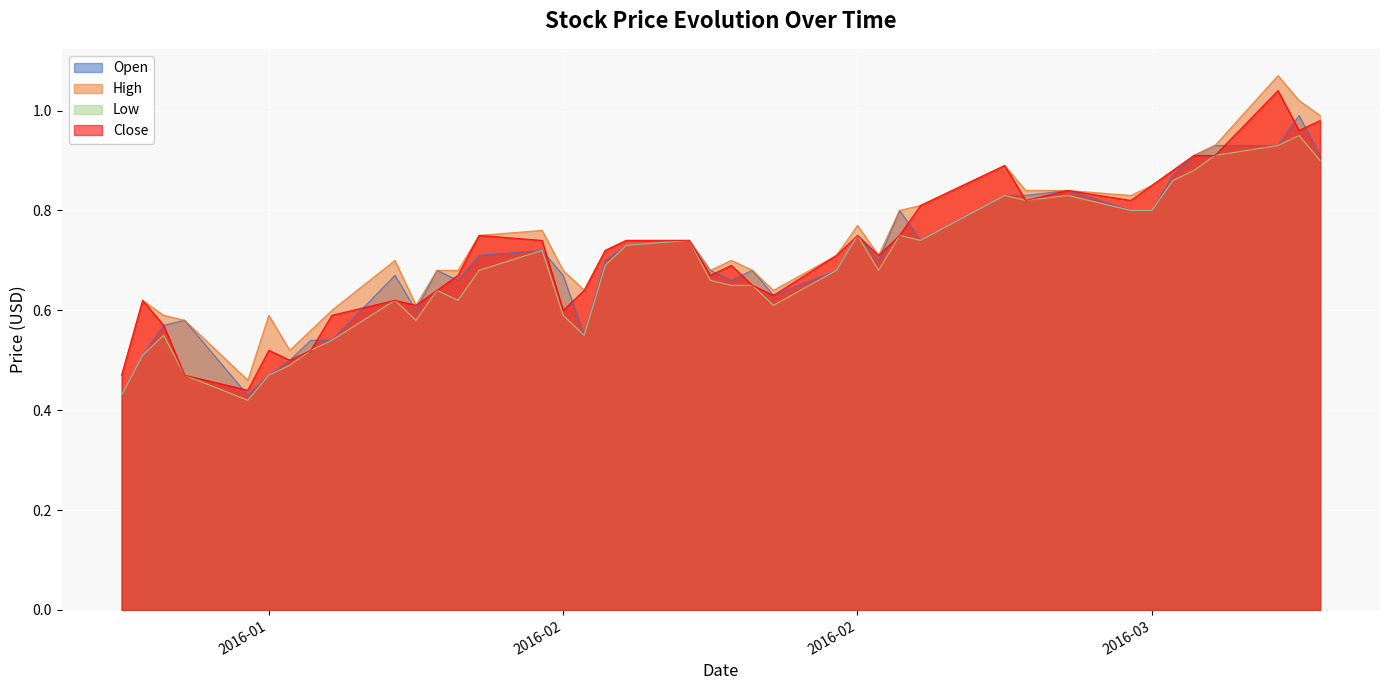

Is it true that Close equals 0.9 at 2016-01-14?

False